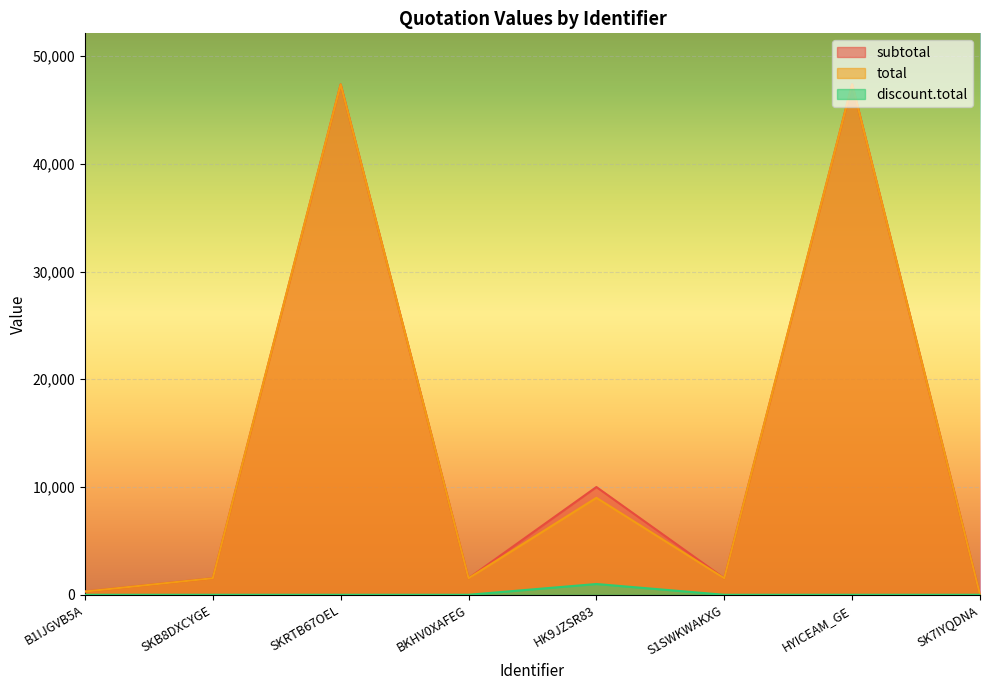

Does the chart display data point markers on the line(s)?

No